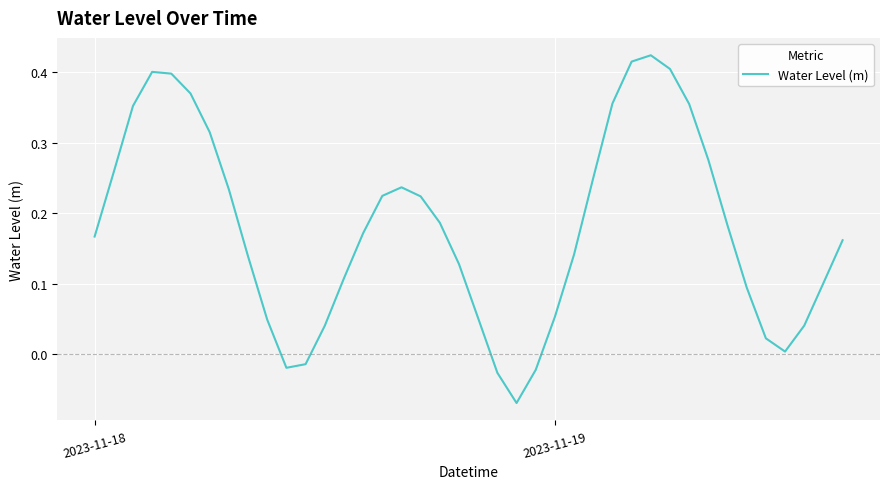

What is the difference between the maximum and minimum values?

0.5